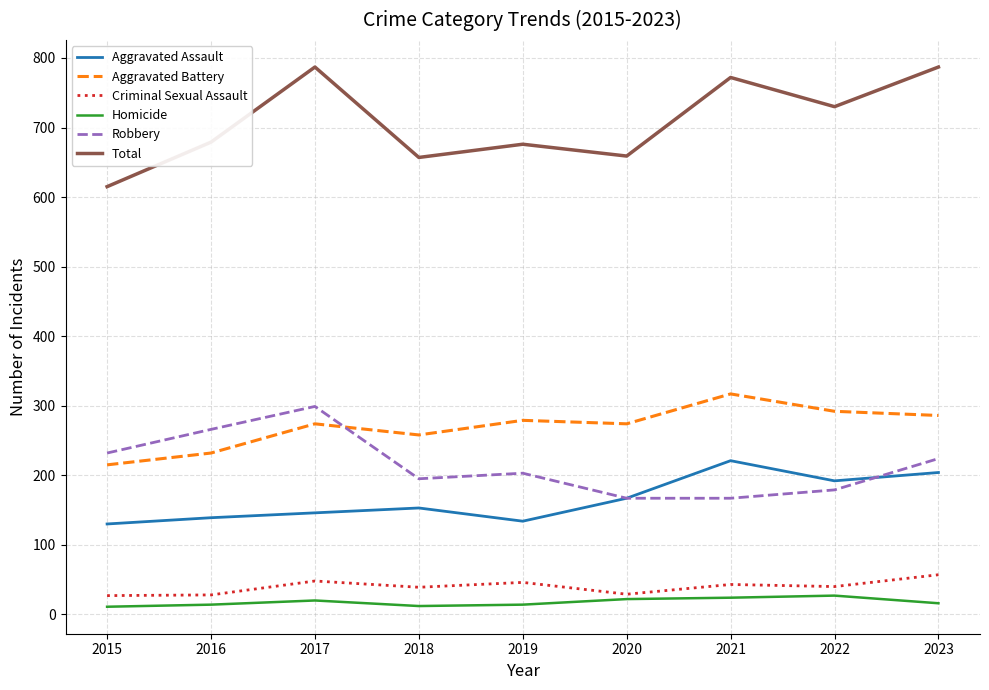

What is the difference between the maximum and minimum values in the Robbery series?

132